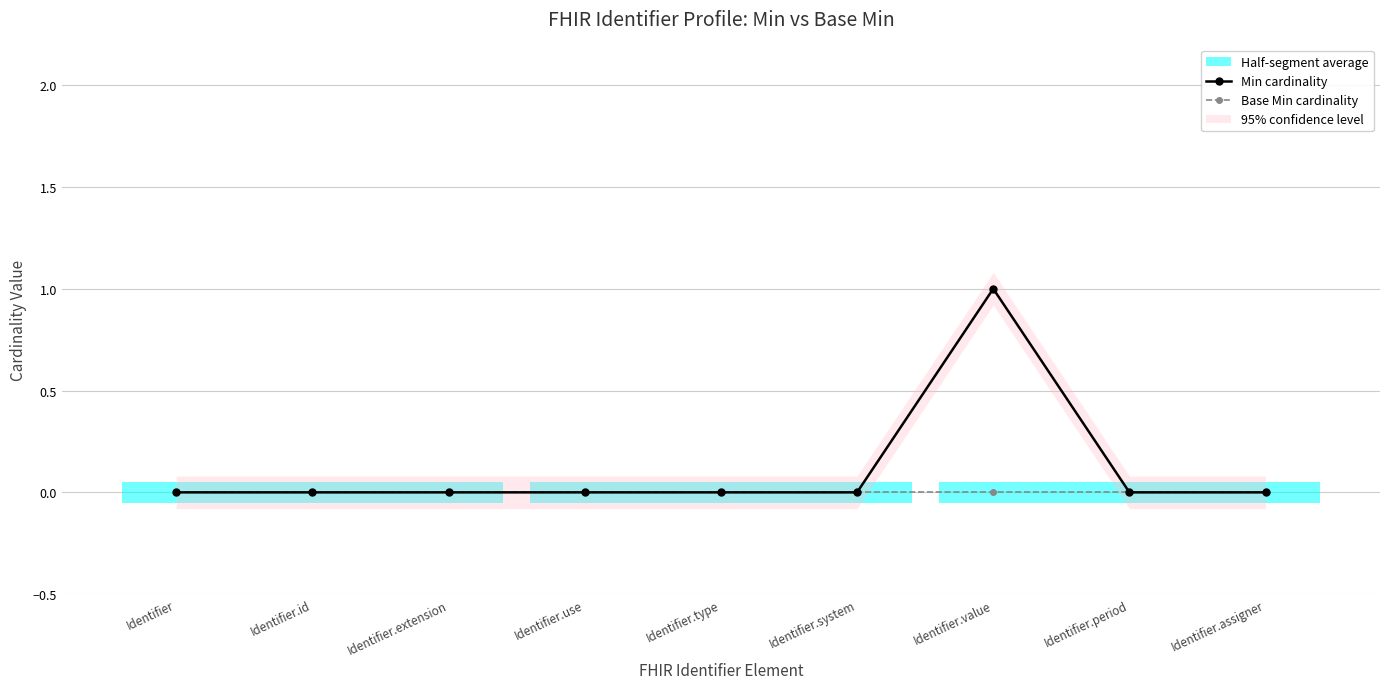

Does the chart display data point markers on the line(s)?

Yes